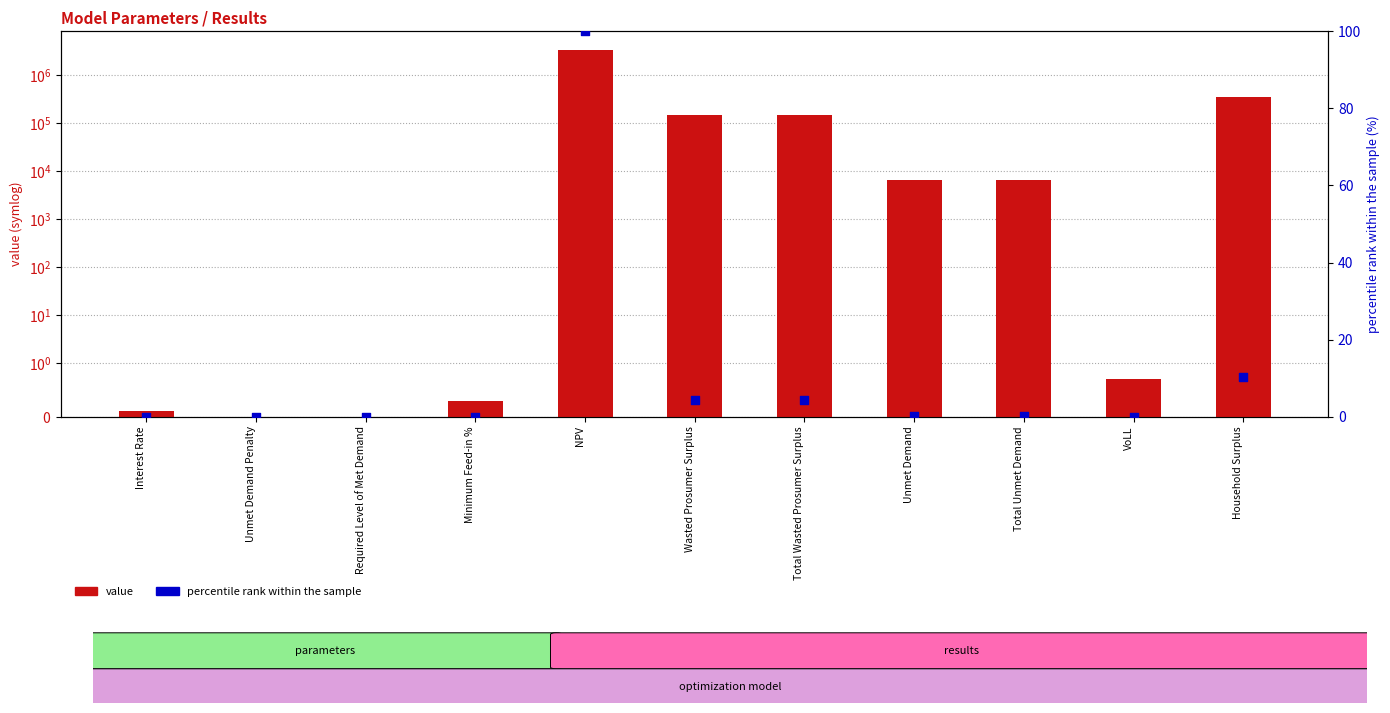

At which category is the sum across all series the highest?

NPV